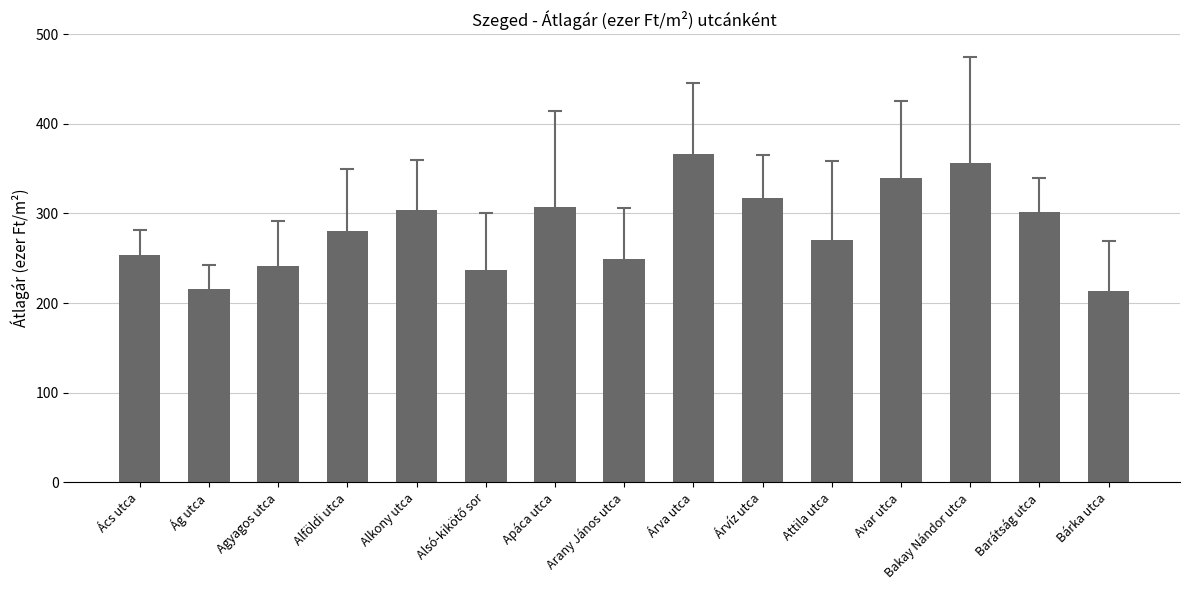

What position from the right is Agyagos utca?

13